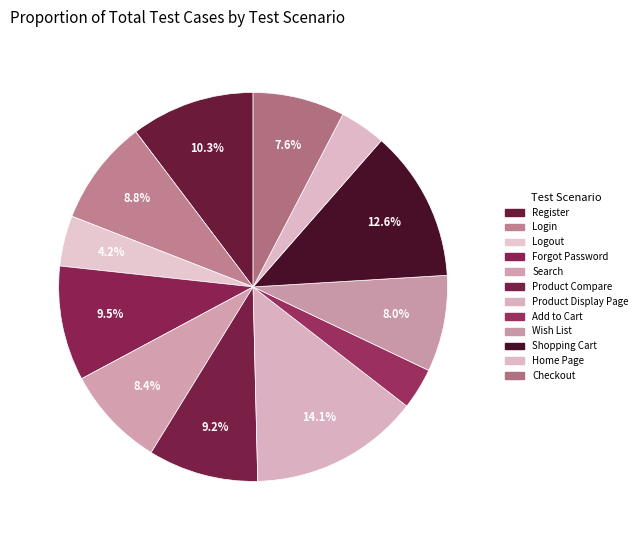

What percentage is the Shopping Cart slice, to the nearest percent?

13%